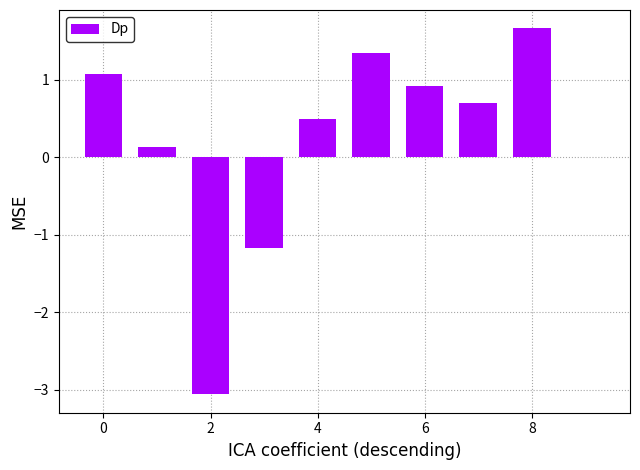

How many data points does each series have?

10